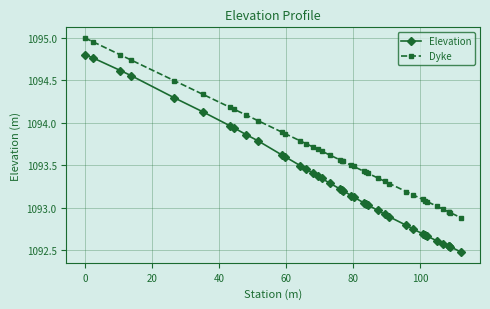

How many values in the Elevation series exceed 1093?

26